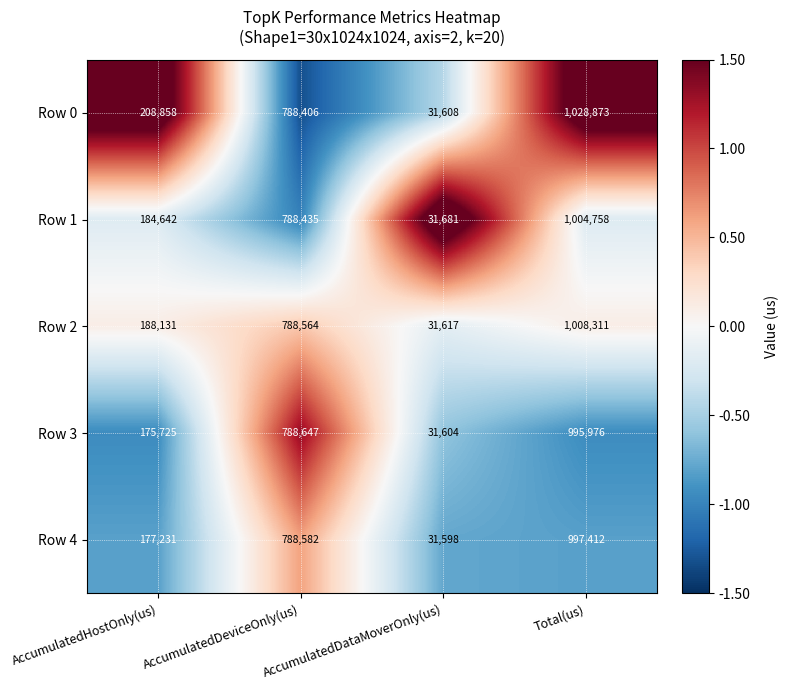

Which label corresponds to the smallest value in the chart?

AccumulatedDataMoverOnly(us)